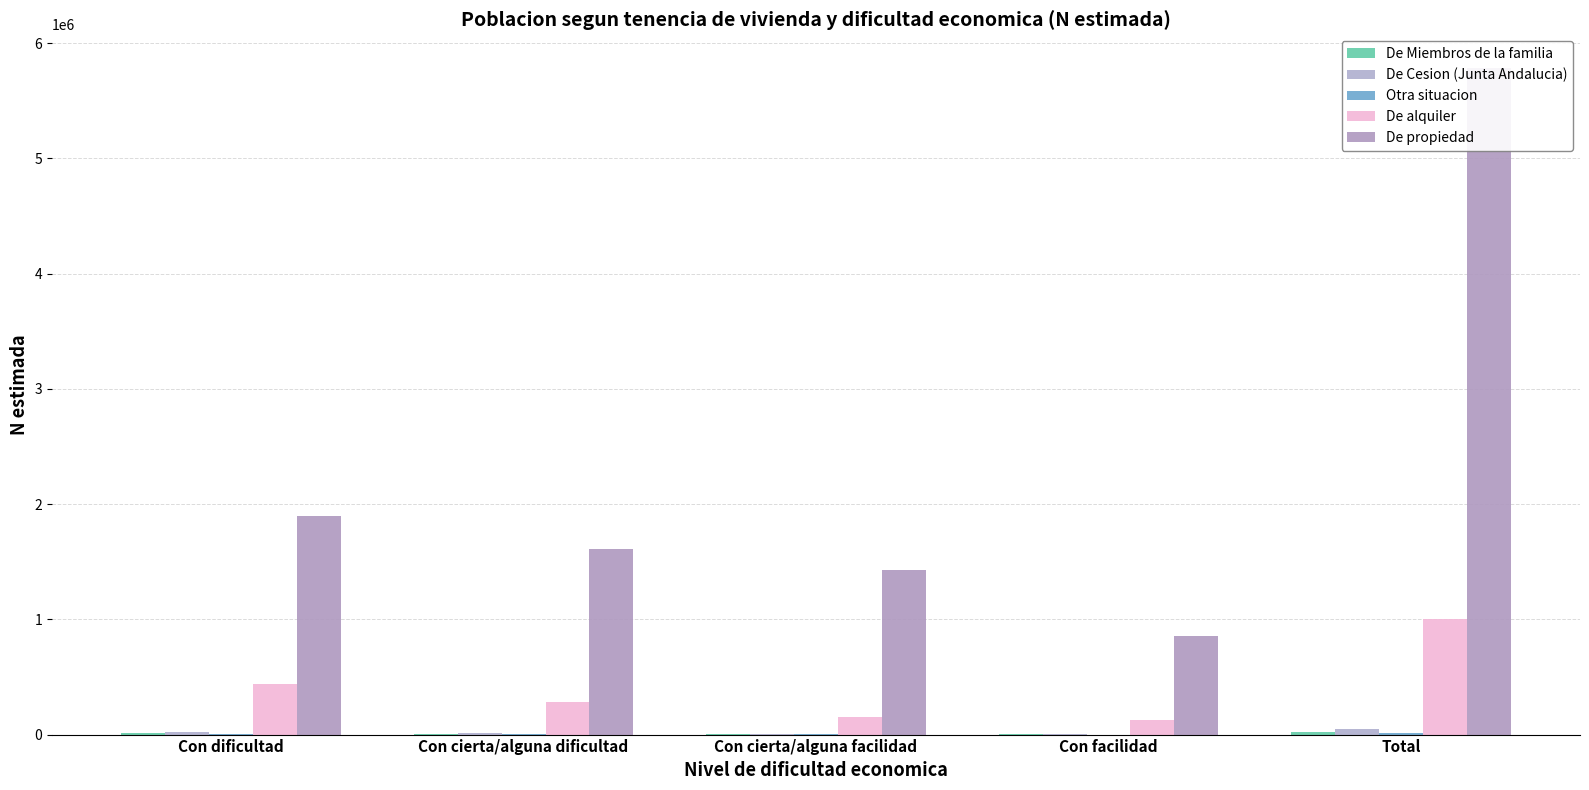

What is the sum of the De alquiler values at Con cierta/alguna dificultad and Con cierta/alguna facilidad?

437571